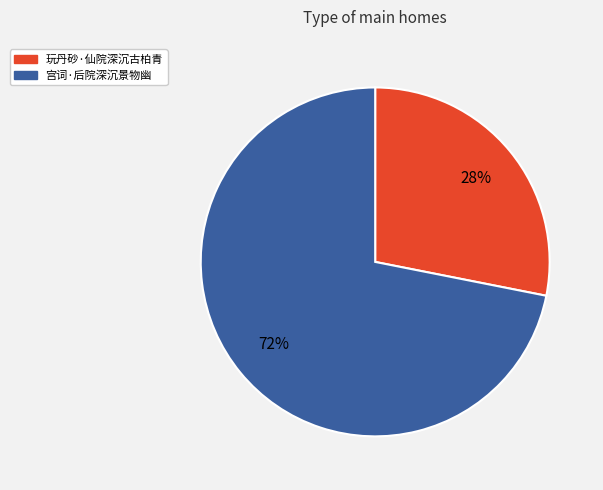

Rank the categories by value from highest to lowest.

宫词·后院深沉景物幽, 玩丹砂·仙院深沉古柏青